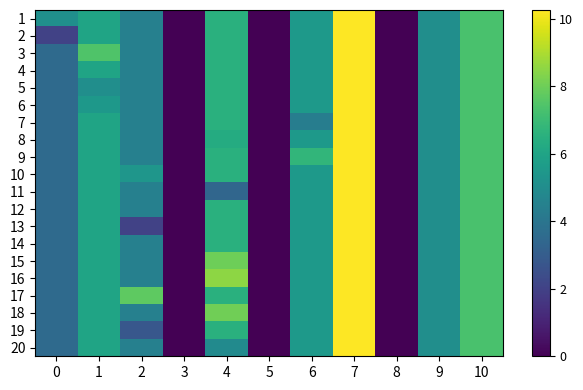

Reading right to left, transcribe all the data shown in this chart.

1: 10=7.3	9=5.1	8=0.0	7=10.3	6=5.6	5=0.0	4=6.5	3=0.0	2=4.5	1=6.0	0=5.1
2: 10=7.3	9=5.1	8=0.0	7=10.3	6=5.6	5=0.0	4=6.5	3=0.0	2=4.5	1=6.0	0=2.0
3: 10=7.3	9=5.1	8=0.0	7=10.3	6=5.6	5=0.0	4=6.5	3=0.0	2=4.5	1=7.4	0=3.6
4: 10=7.3	9=5.1	8=0.0	7=10.3	6=5.6	5=0.0	4=6.5	3=0.0	2=4.5	1=6.0	0=3.6
5: 10=7.3	9=5.1	8=0.0	7=10.3	6=5.6	5=0.0	4=6.5	3=0.0	2=4.5	1=5.1	0=3.6
6: 10=7.3	9=5.1	8=0.0	7=10.3	6=5.6	5=0.0	4=6.5	3=0.0	2=4.5	1=5.5	0=3.6
7: 10=7.3	9=5.1	8=0.0	7=10.3	6=4.4	5=0.0	4=6.5	3=0.0	2=4.5	1=6.0	0=3.6
8: 10=7.3	9=5.1	8=0.0	7=10.3	6=5.6	5=0.0	4=6.3	3=0.0	2=4.5	1=6.0	0=3.6
9: 10=7.3	9=5.1	8=0.0	7=10.3	6=6.8	5=0.0	4=6.5	3=0.0	2=4.5	1=6.0	0=3.6
10: 10=7.3	9=5.1	8=0.0	7=10.3	6=5.6	5=0.0	4=6.5	3=0.0	2=5.4	1=6.0	0=3.6
11: 10=7.3	9=5.1	8=0.0	7=10.3	6=5.6	5=0.0	4=3.4	3=0.0	2=4.5	1=6.0	0=3.6
12: 10=7.3	9=5.1	8=0.0	7=10.3	6=5.6	5=0.0	4=6.5	3=0.0	2=4.5	1=6.0	0=3.6
13: 10=7.3	9=5.1	8=0.0	7=10.3	6=5.6	5=0.0	4=6.5	3=0.0	2=2.0	1=6.0	0=3.6
14: 10=7.3	9=5.1	8=0.0	7=10.3	6=5.6	5=0.0	4=6.5	3=0.0	2=4.5	1=6.0	0=3.6
15: 10=7.3	9=5.1	8=0.0	7=10.3	6=5.6	5=0.0	4=8.0	3=0.0	2=4.5	1=6.0	0=3.6
16: 10=7.3	9=5.1	8=0.0	7=10.3	6=5.6	5=0.0	4=8.5	3=0.0	2=4.5	1=6.0	0=3.6
17: 10=7.3	9=5.1	8=0.0	7=10.3	6=5.6	5=0.0	4=6.5	3=0.0	2=7.7	1=6.0	0=3.6
18: 10=7.3	9=5.1	8=0.0	7=10.3	6=5.6	5=0.0	4=8.0	3=0.0	2=4.5	1=6.0	0=3.6
19: 10=7.3	9=5.1	8=0.0	7=10.3	6=5.6	5=0.0	4=6.5	3=0.0	2=2.8	1=6.0	0=3.6
20: 10=7.3	9=5.1	8=0.0	7=10.3	6=5.6	5=0.0	4=4.9	3=0.0	2=4.5	1=6.0	0=3.6